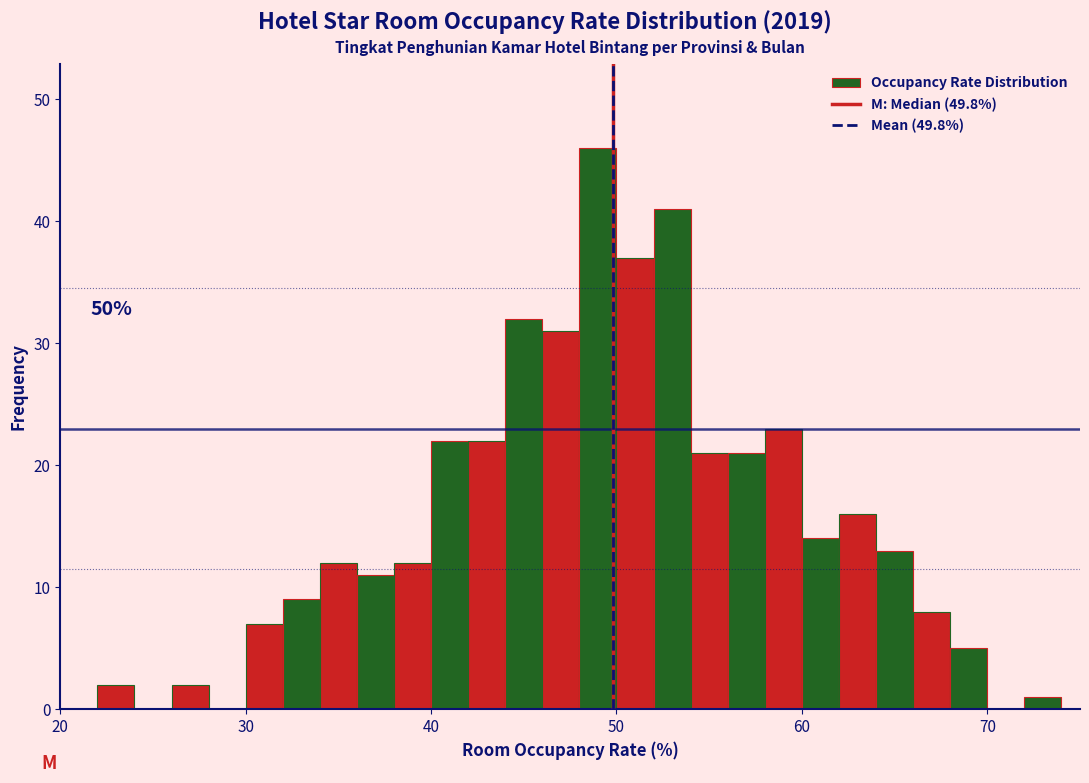

Read against the x-axis, roughly where is the centre of the tallest bar?

49